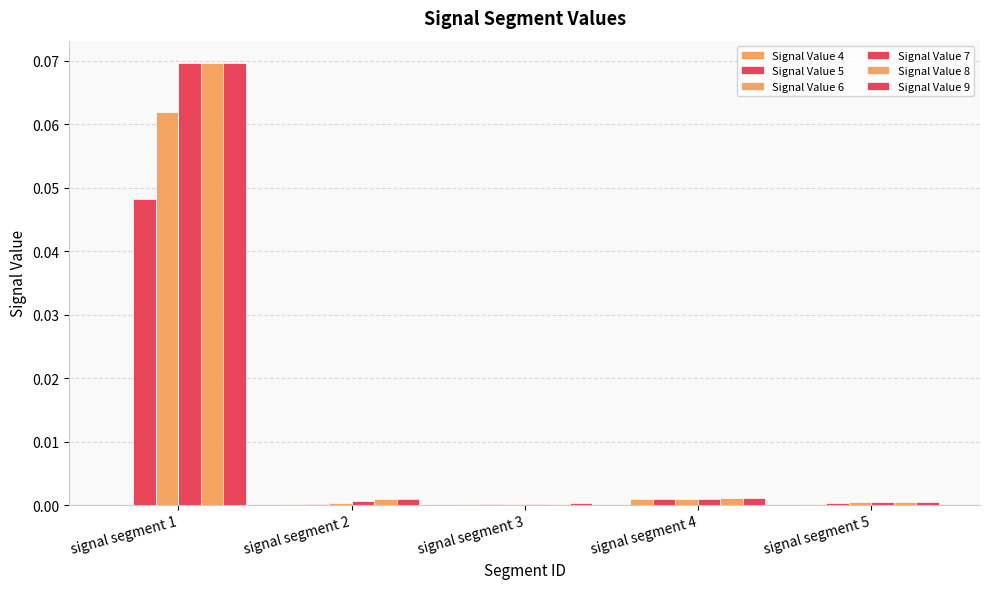

How many groups of bars are there?

5